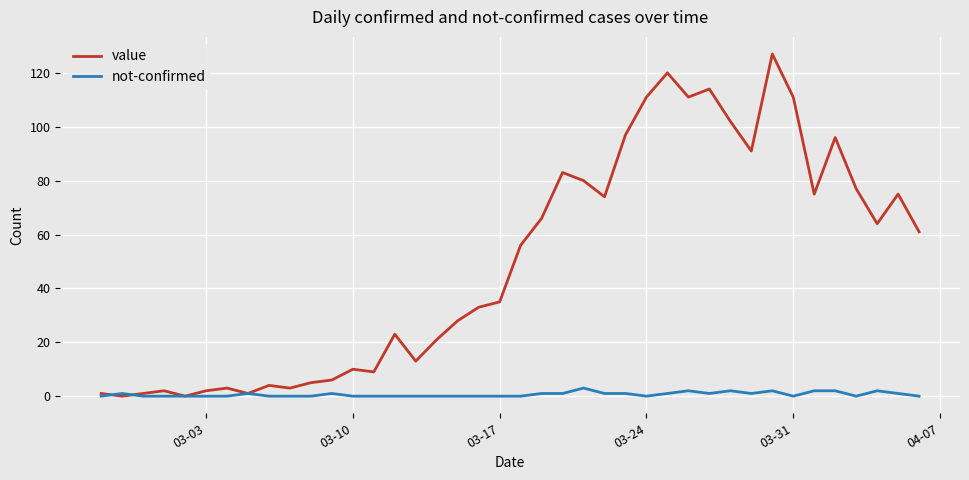

Which series has the largest total across all categories?

value